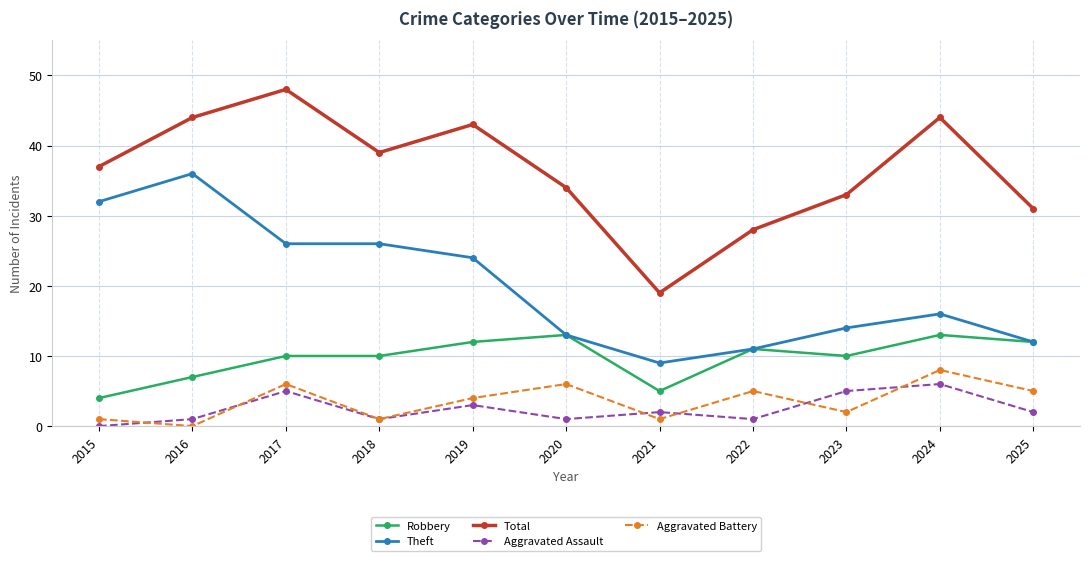

At which label is Theft closest to 22?

2019